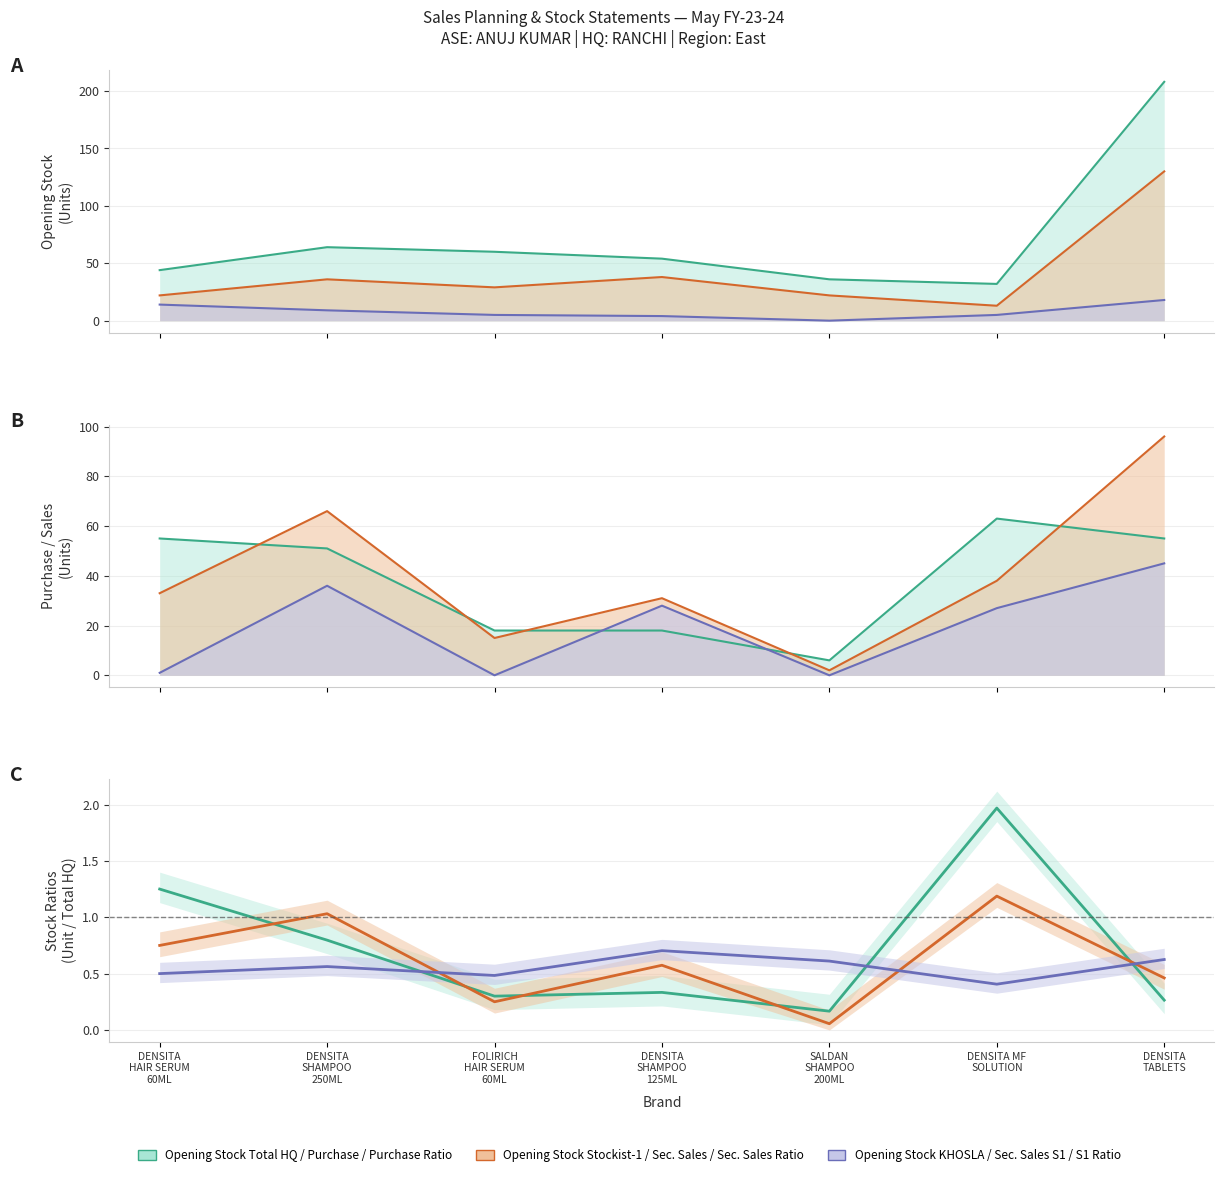

At which category is the sum across all series the highest?

DENSITA TABLETS